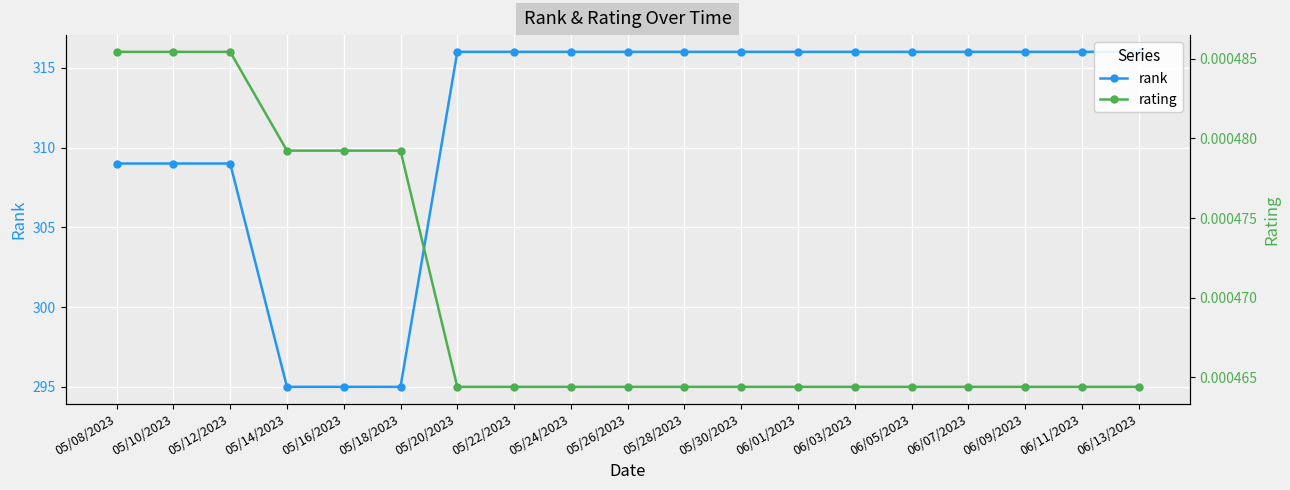

Is the value of rating at 05/16/2023 greater than the value of rank at 05/20/2023?

No